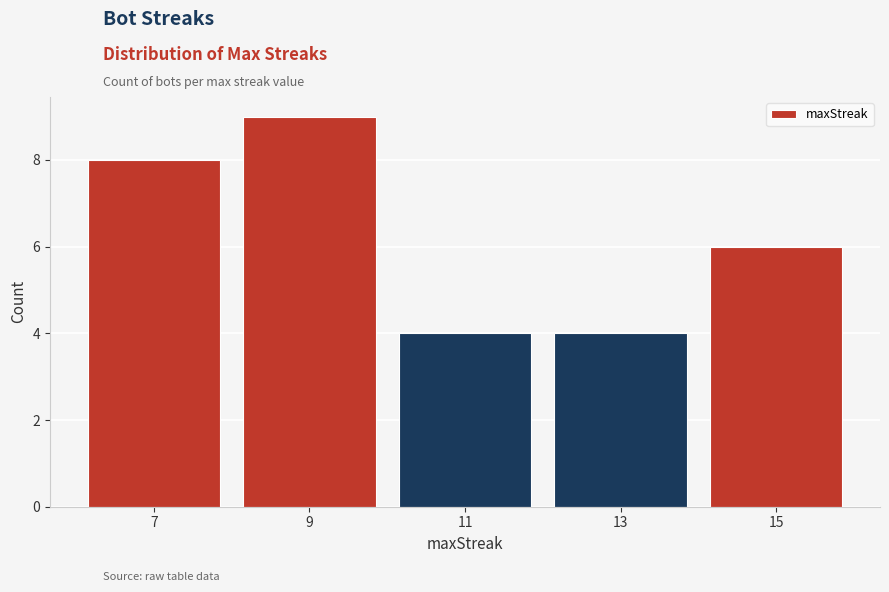

Reading left to right, what are all the values shown in this chart?

8	9	4	4	6